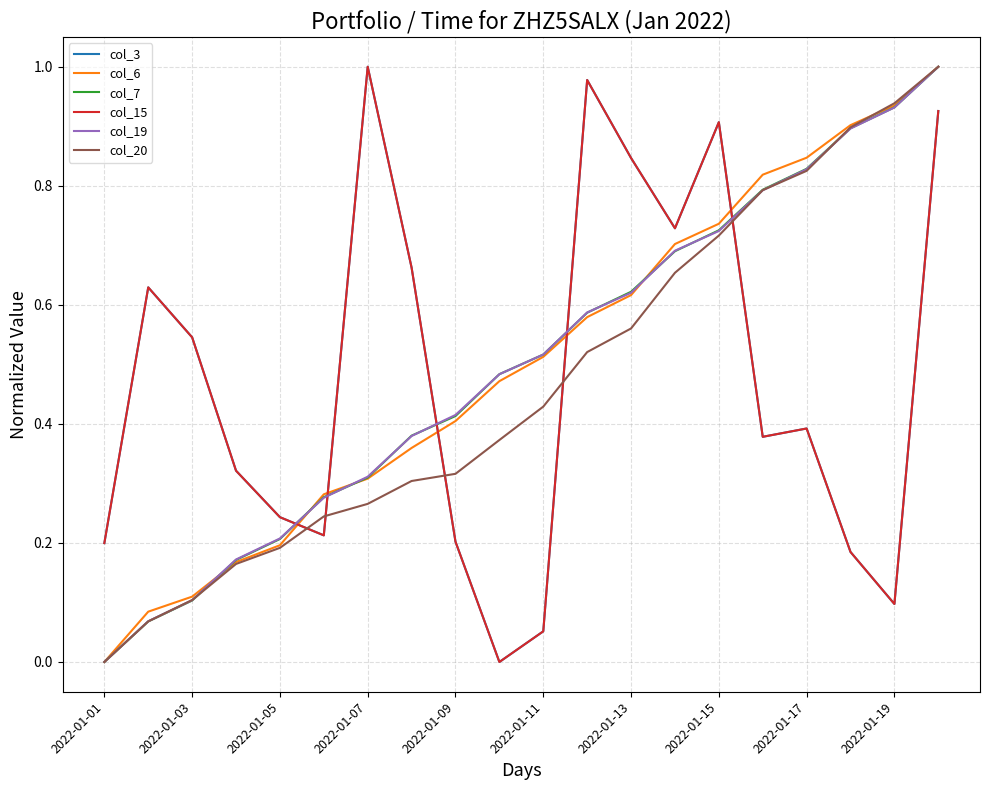

At which category is the sum across all series the highest?

19